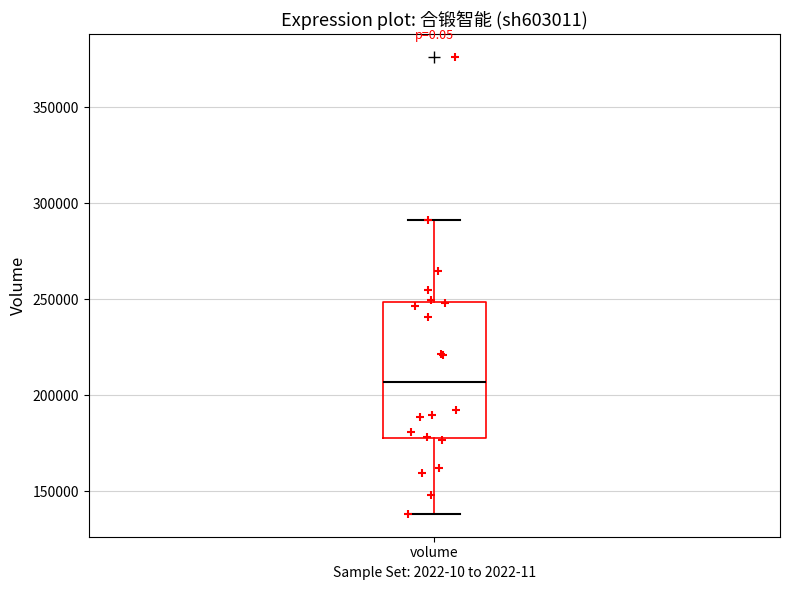

Transcribe this box plot: give where the median line is, the range the box spans, and where the two whiskers end, as read against the y-axis. The values are not printed on the chart, so give them approximately, as read against the axis.

median 205000, box 180000 to 250000, whiskers 140000 to 290000